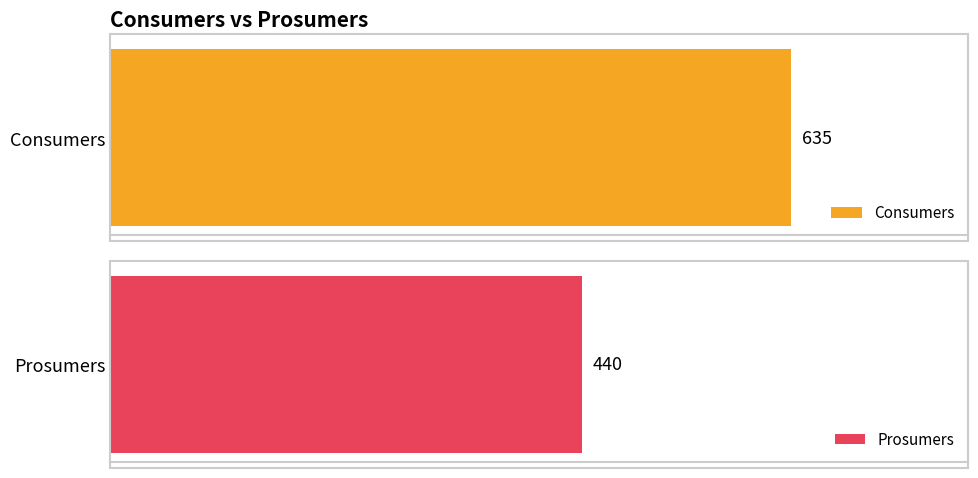

At 14, list the series in order from smallest to largest.

Prosumers, Consumers